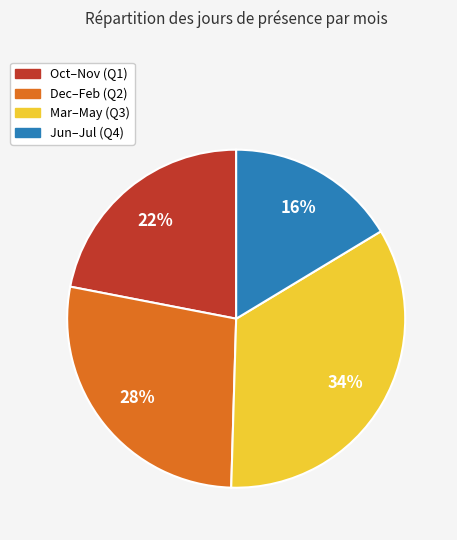

To the nearest percent, what is the average slice percentage?

25%